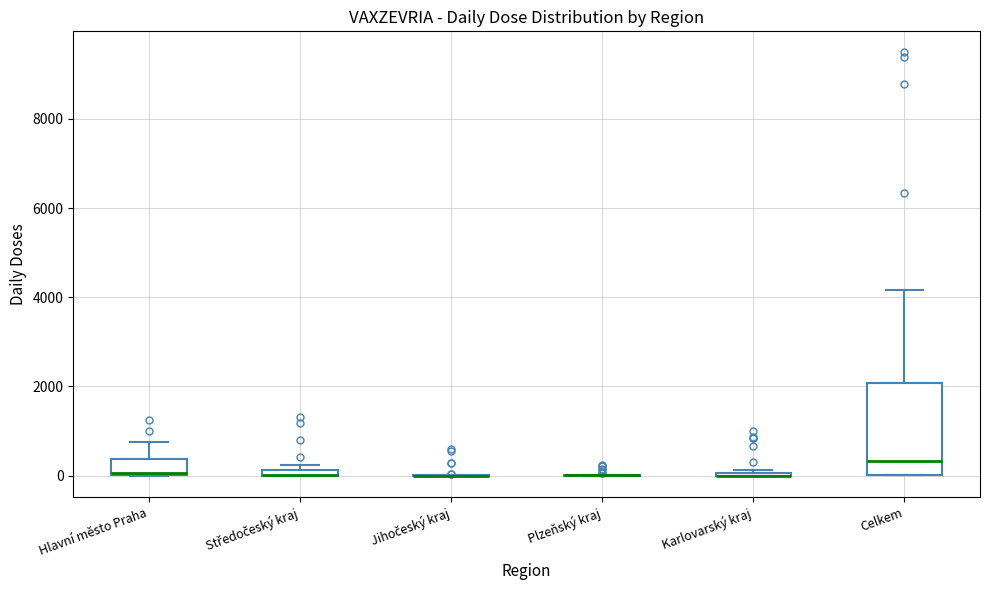

Which box is the tallest, from its lower edge to its upper edge?

Celkem